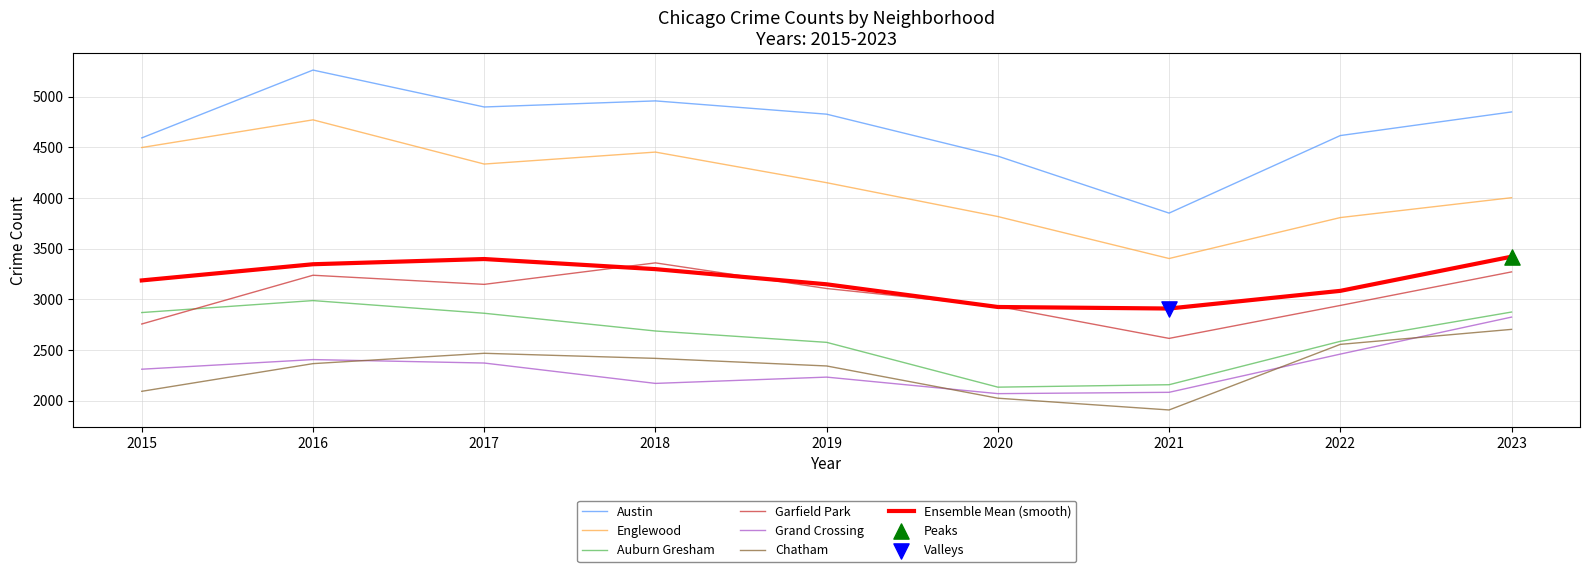

What is the total value across all series at 2019?

22392.7